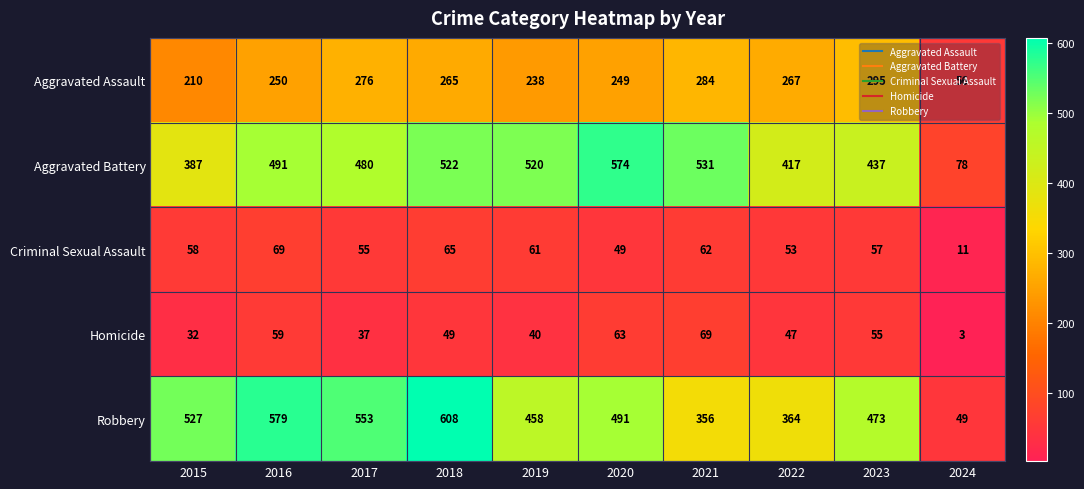

What is the maximum value shown in the chart?

608